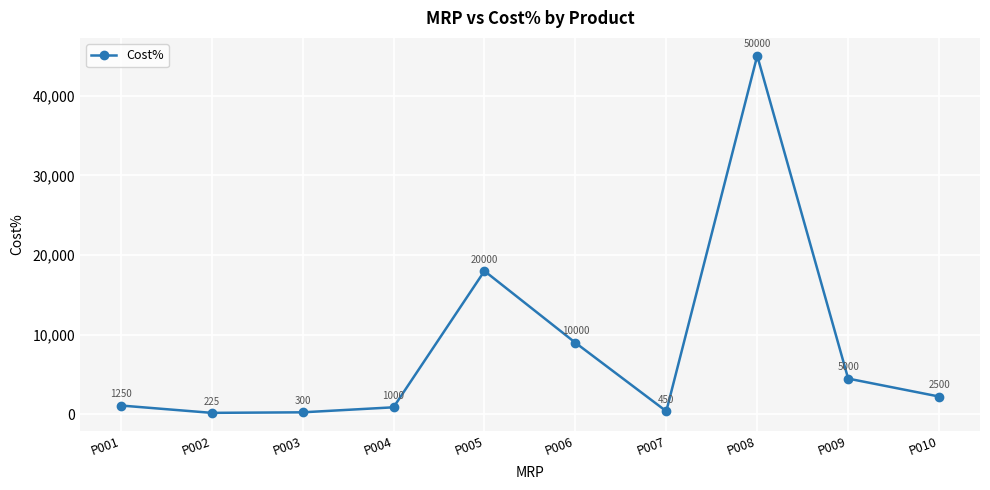

What is the difference between the values at P001 and P009?

3375.0